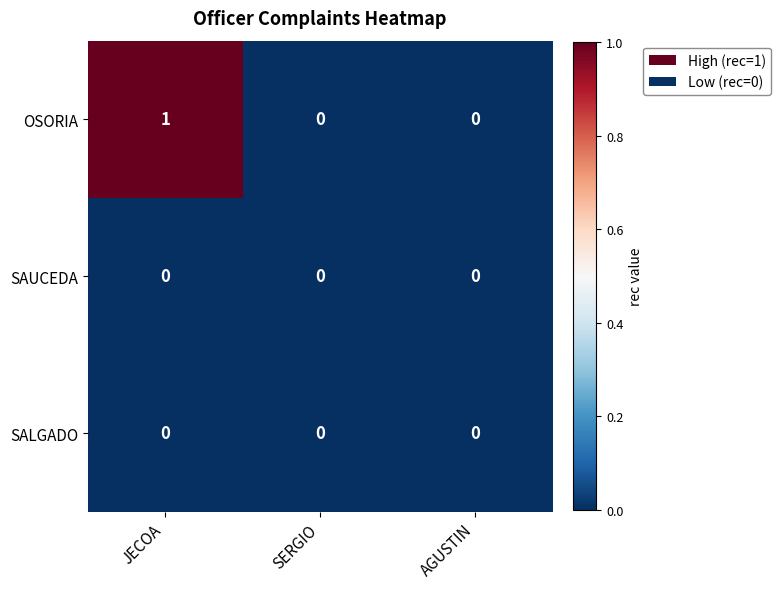

Which series has the largest total across all categories?

OSORIA